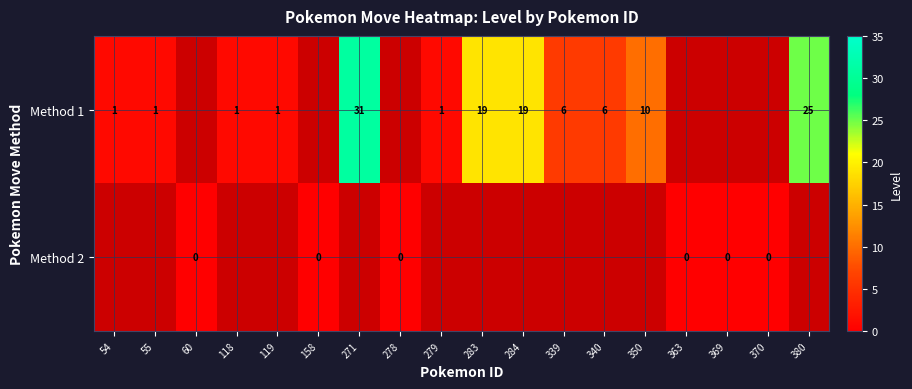

True or false: row_0 has a value of 0.7 at 119.

False